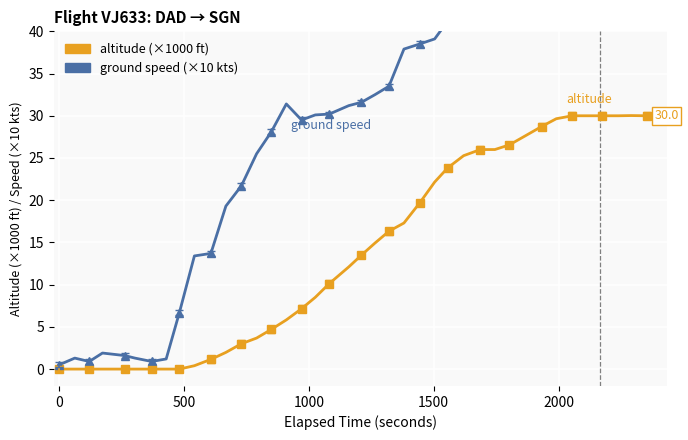

How many categories are shown in the chart?

40